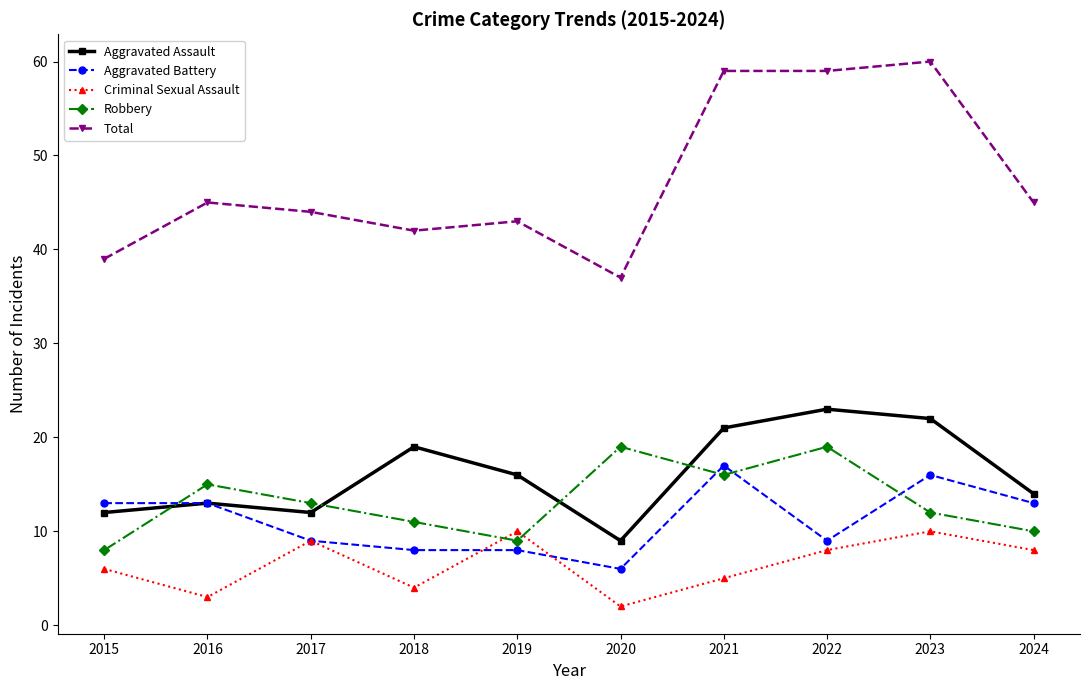

True or false: Aggravated Battery has a value of 12 at 2022.

False